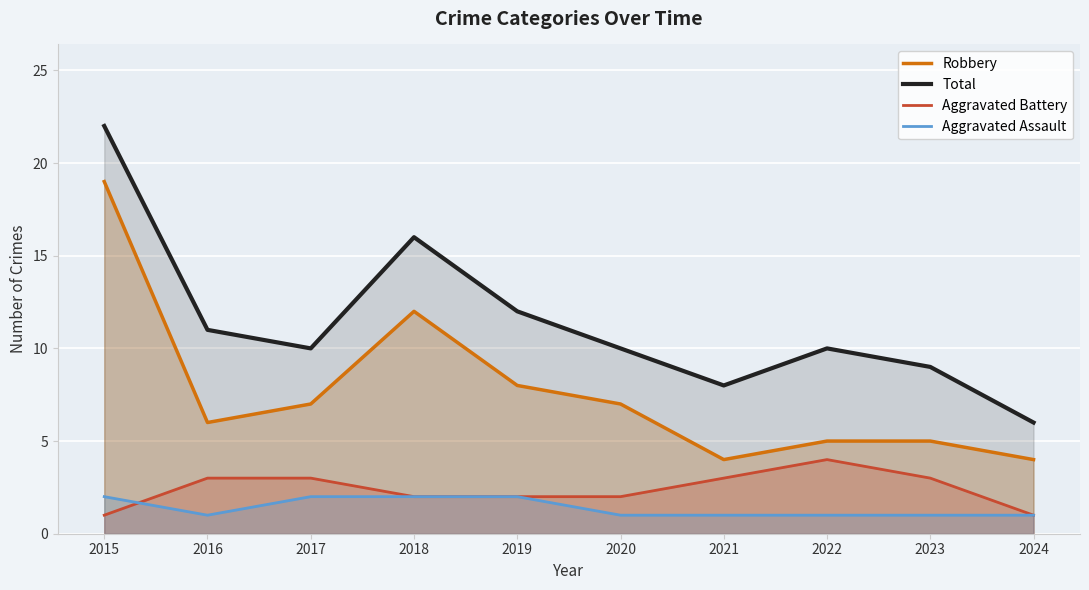

What are all the series names shown in the legend?

Robbery, Total, Aggravated Battery, Aggravated Assault